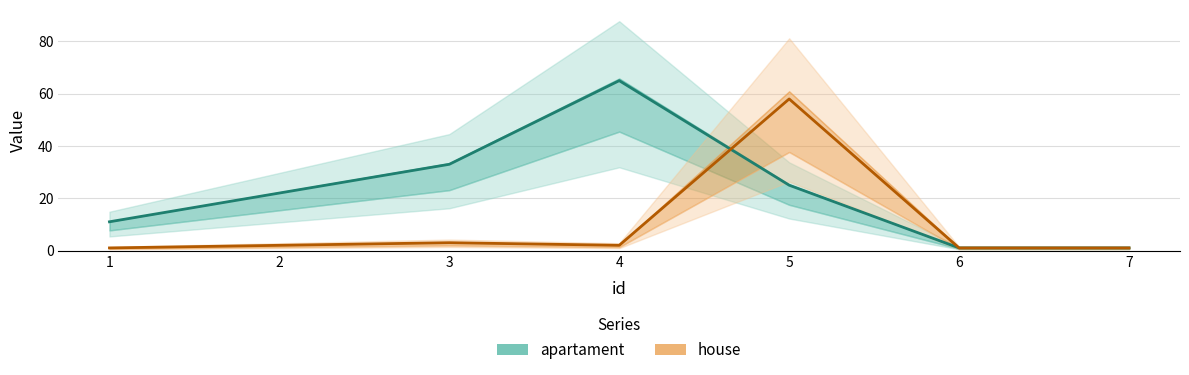

What is the difference between the maximum and minimum values in the house series?

57